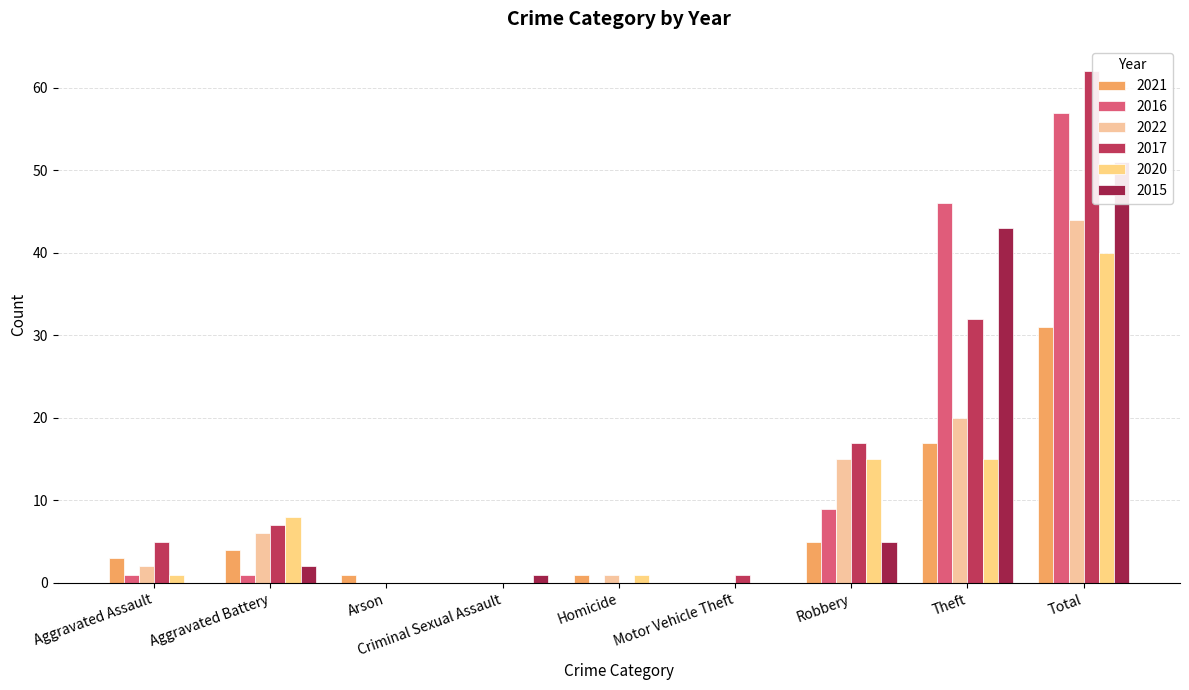

Which has a higher value, Theft or Aggravated Assault?

Theft